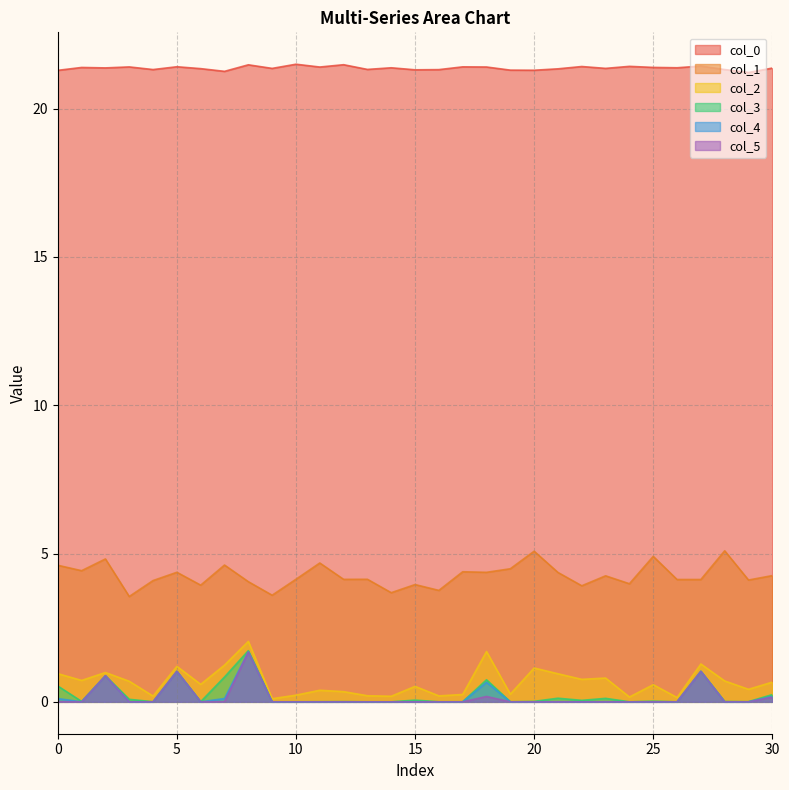

What is the difference between the maximum and minimum values in the col_0 series?

0.3